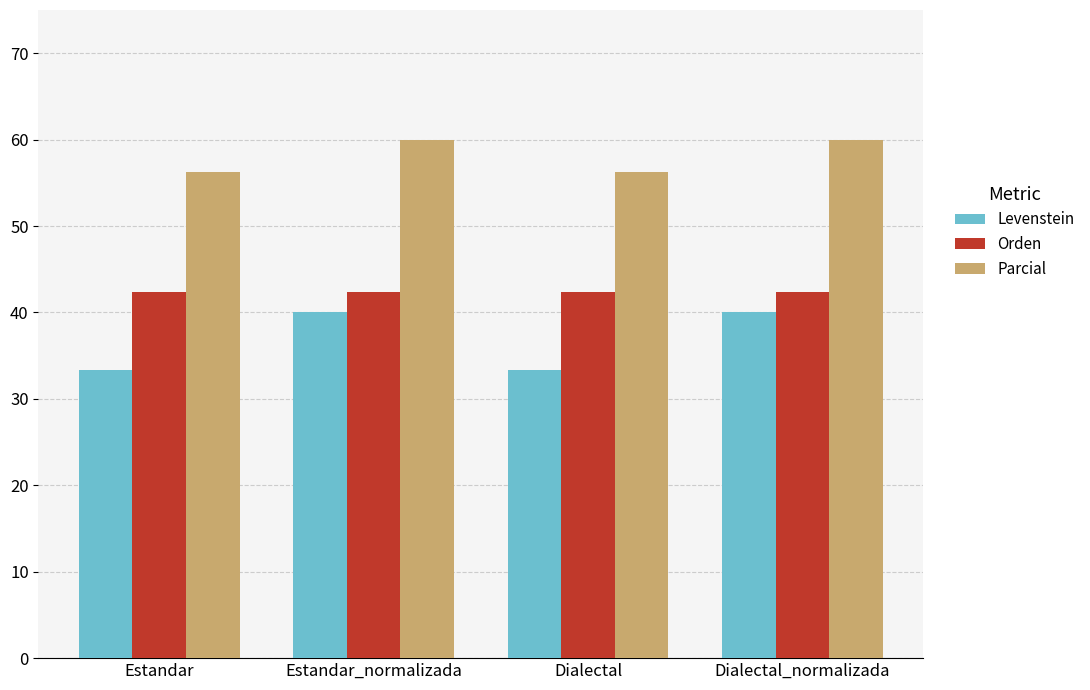

The Parcial series shows 79.7 at Estandar_normalizada. True or false?

False